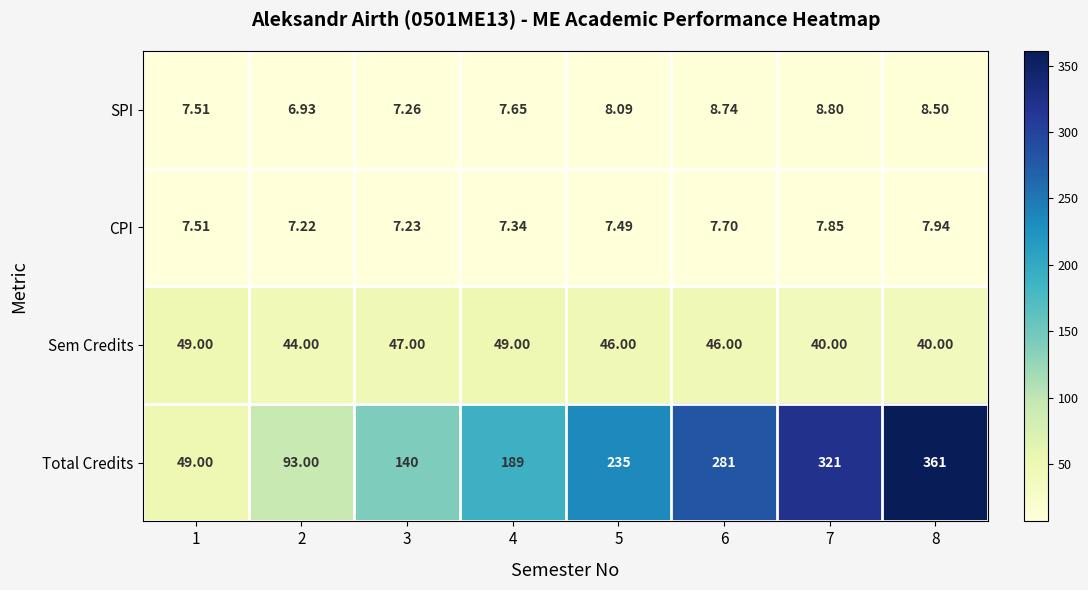

Which series has the widest spread of values?

Total Credits